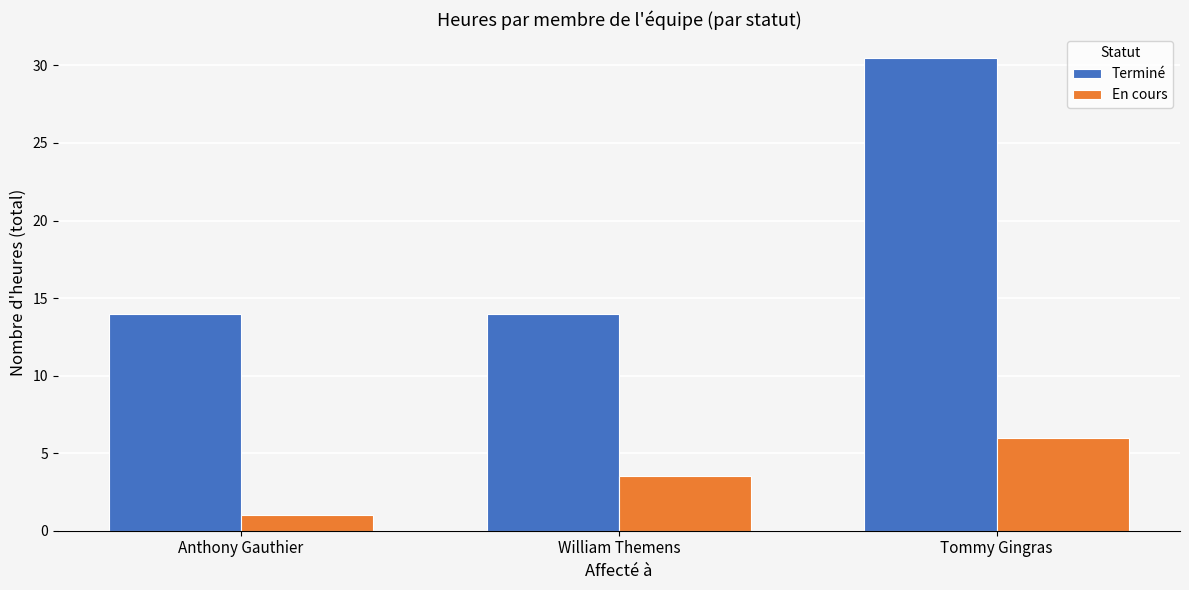

What is the minimum value for Terminé?

14.0